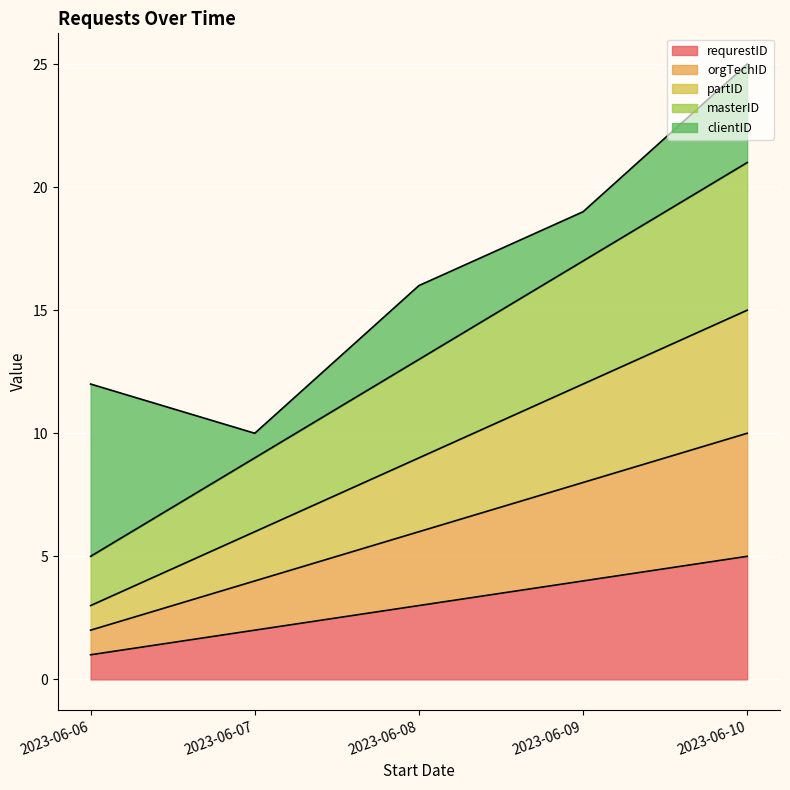

At which category is the sum across all series the highest?

2023-06-10